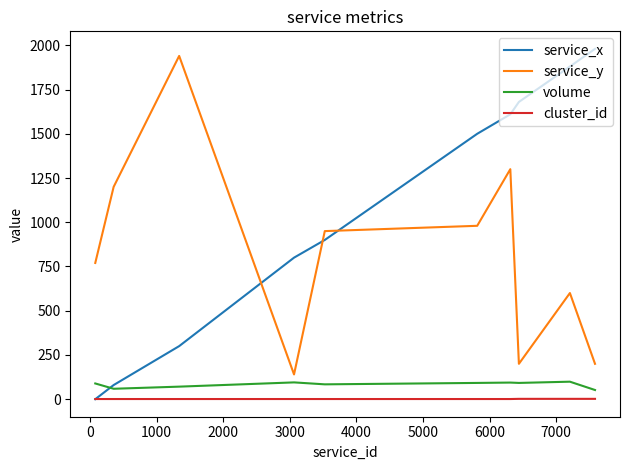

Which series has the largest total across all categories?

service_x